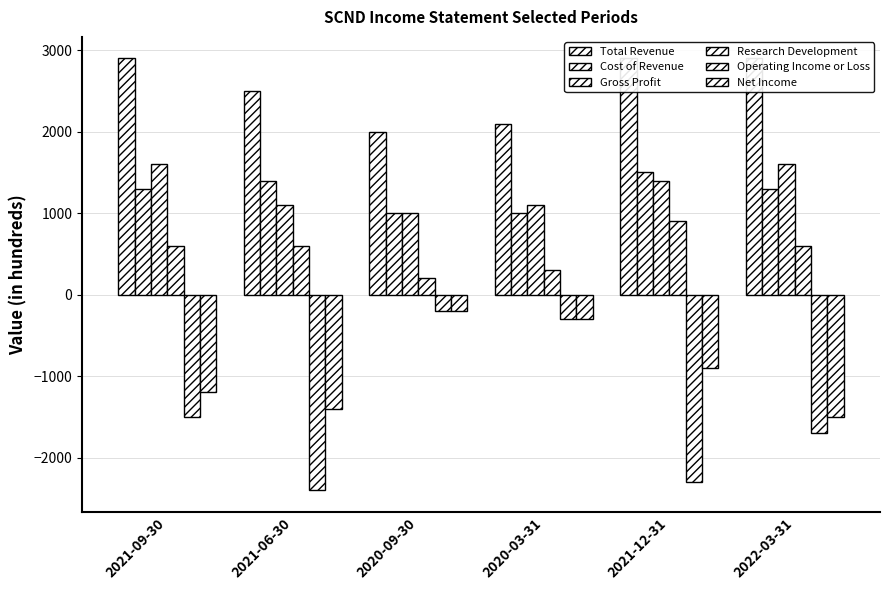

At which category is the sum across all series the highest?

2020-03-31